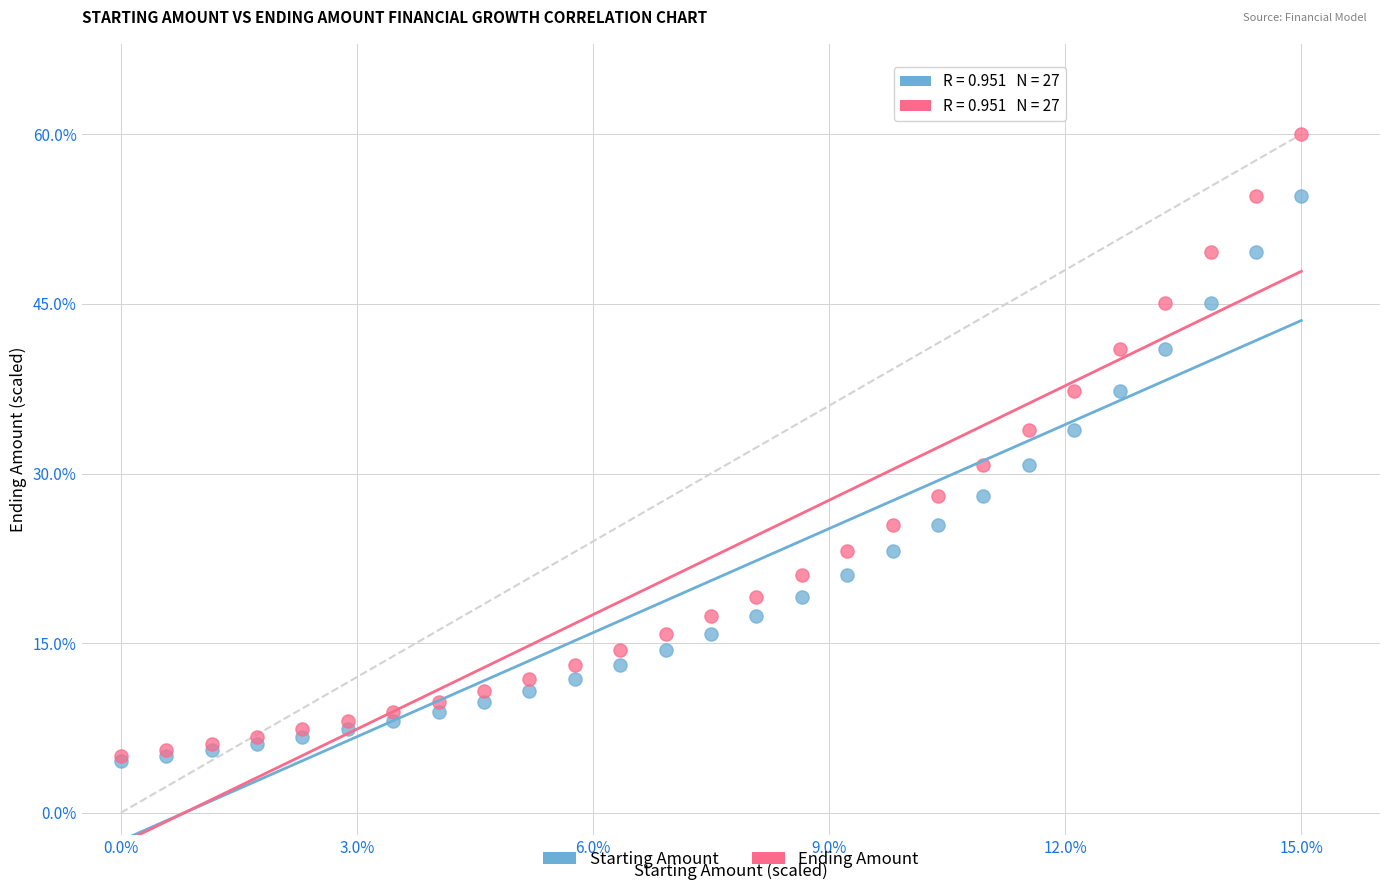

Which series contains the highest Y value?

Ending Amount